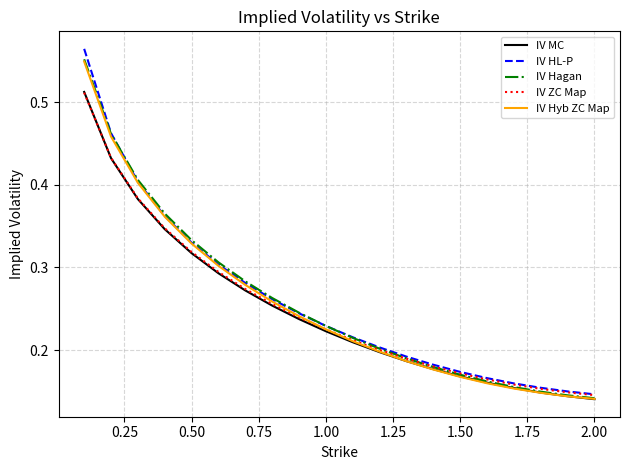

Which series has the largest range (max minus min)?

IV HL-P